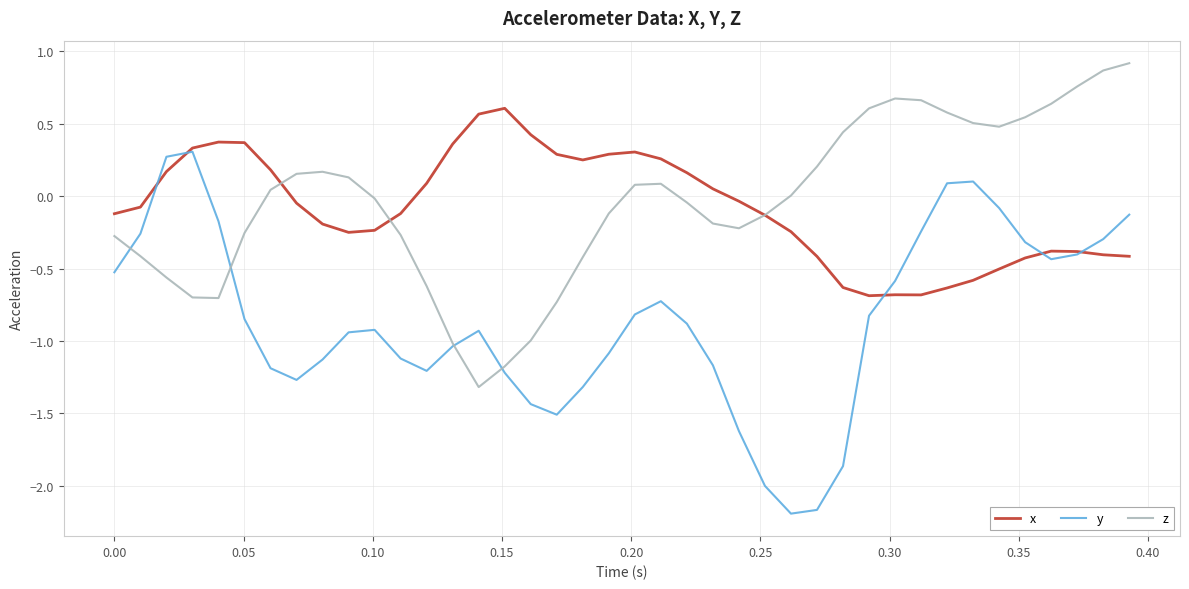

What is the maximum value shown in the chart?

0.9